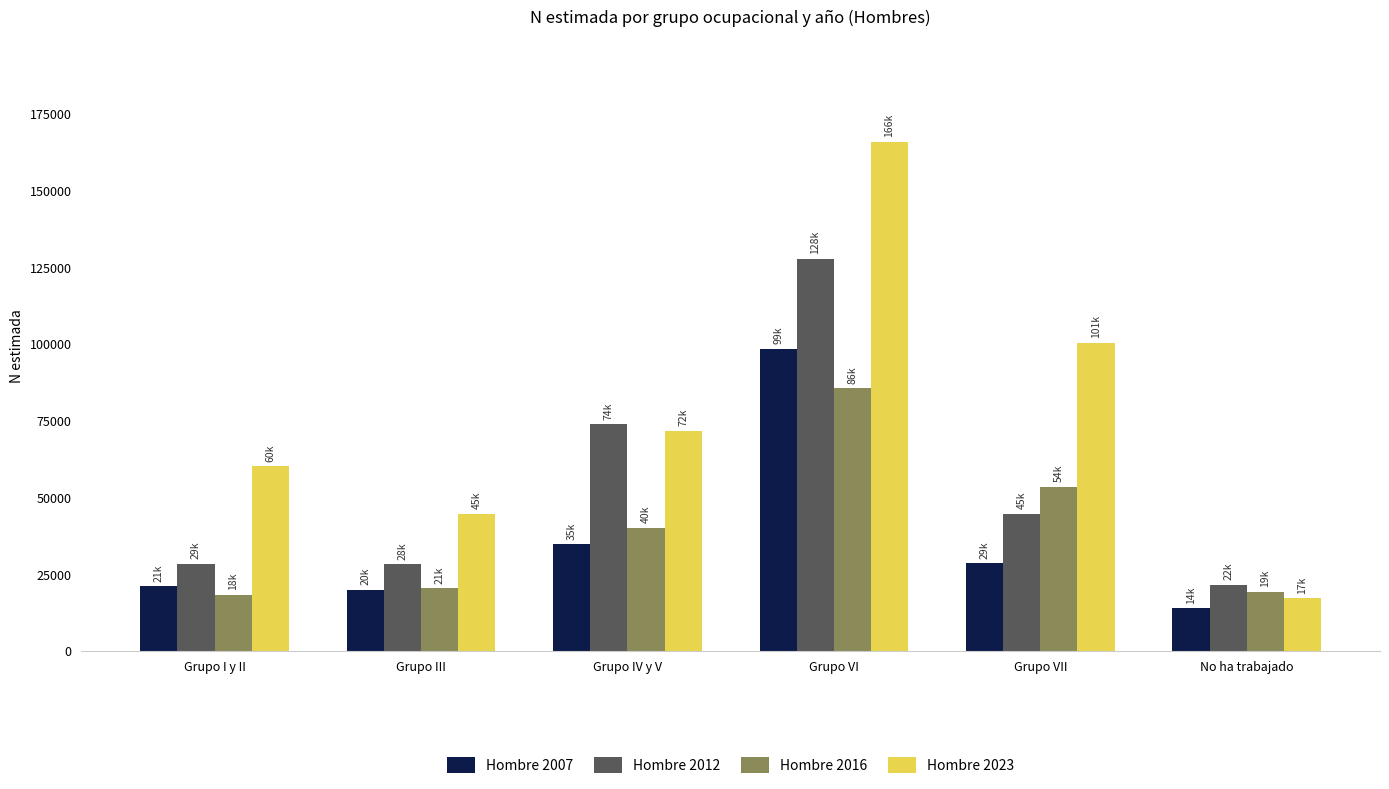

What is the difference between the maximum and second lowest values in the Hombre 2012 series?

99510